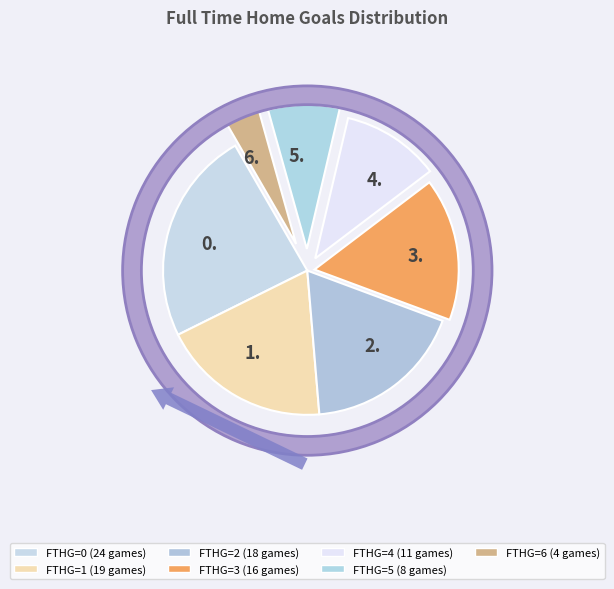

Does 1 account for over 50% of the chart?

No